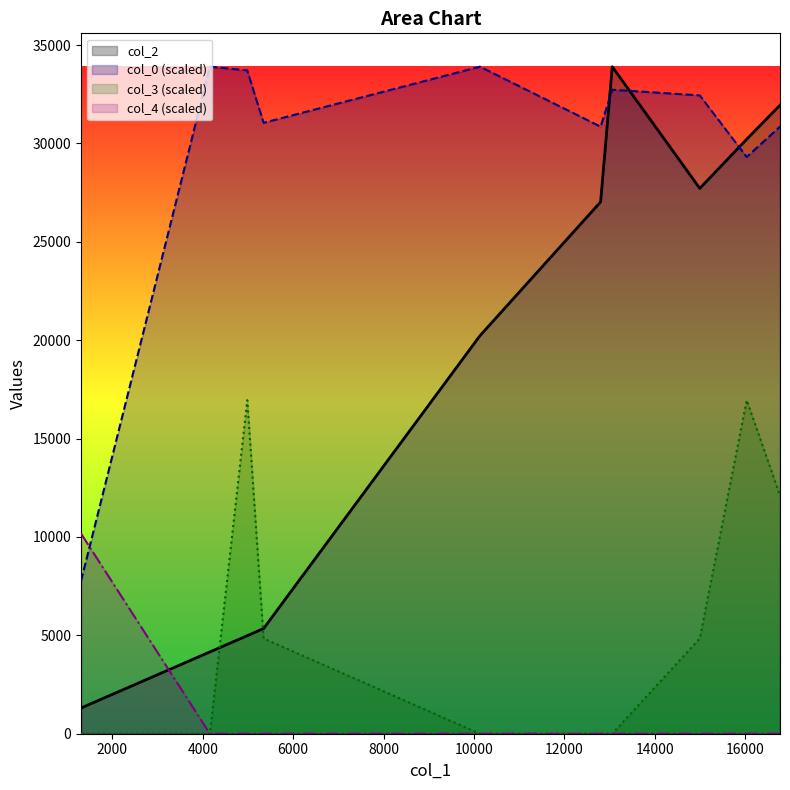

True or false: col_4 and col_0 cross at least once.

True